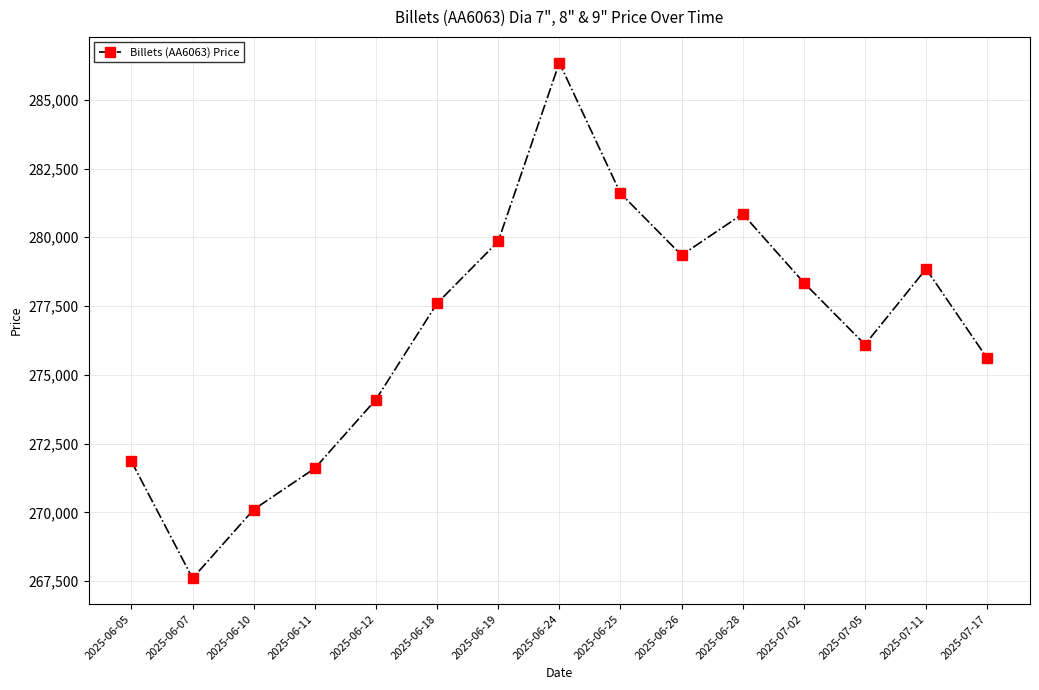

Rank the categories by value from lowest to highest.

2025-06-07, 2025-06-10, 2025-06-11, 2025-06-05, 2025-06-12, 2025-07-17, 2025-07-05, 2025-06-18, 2025-07-02, 2025-07-11, 2025-06-26, 2025-06-19, 2025-06-28, 2025-06-25, 2025-06-24